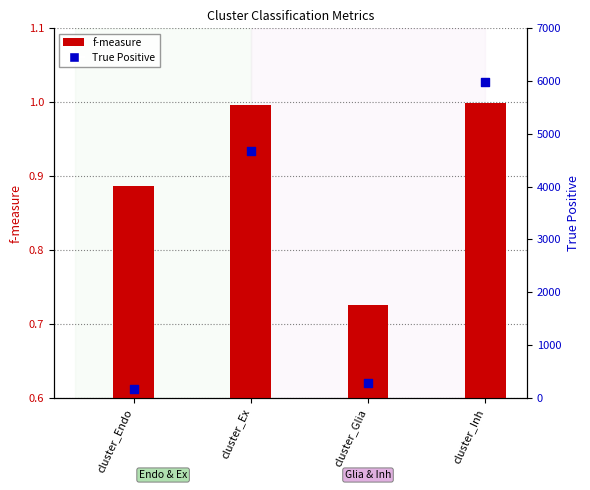

What is the total value across all series at cluster_Endo?

167.9